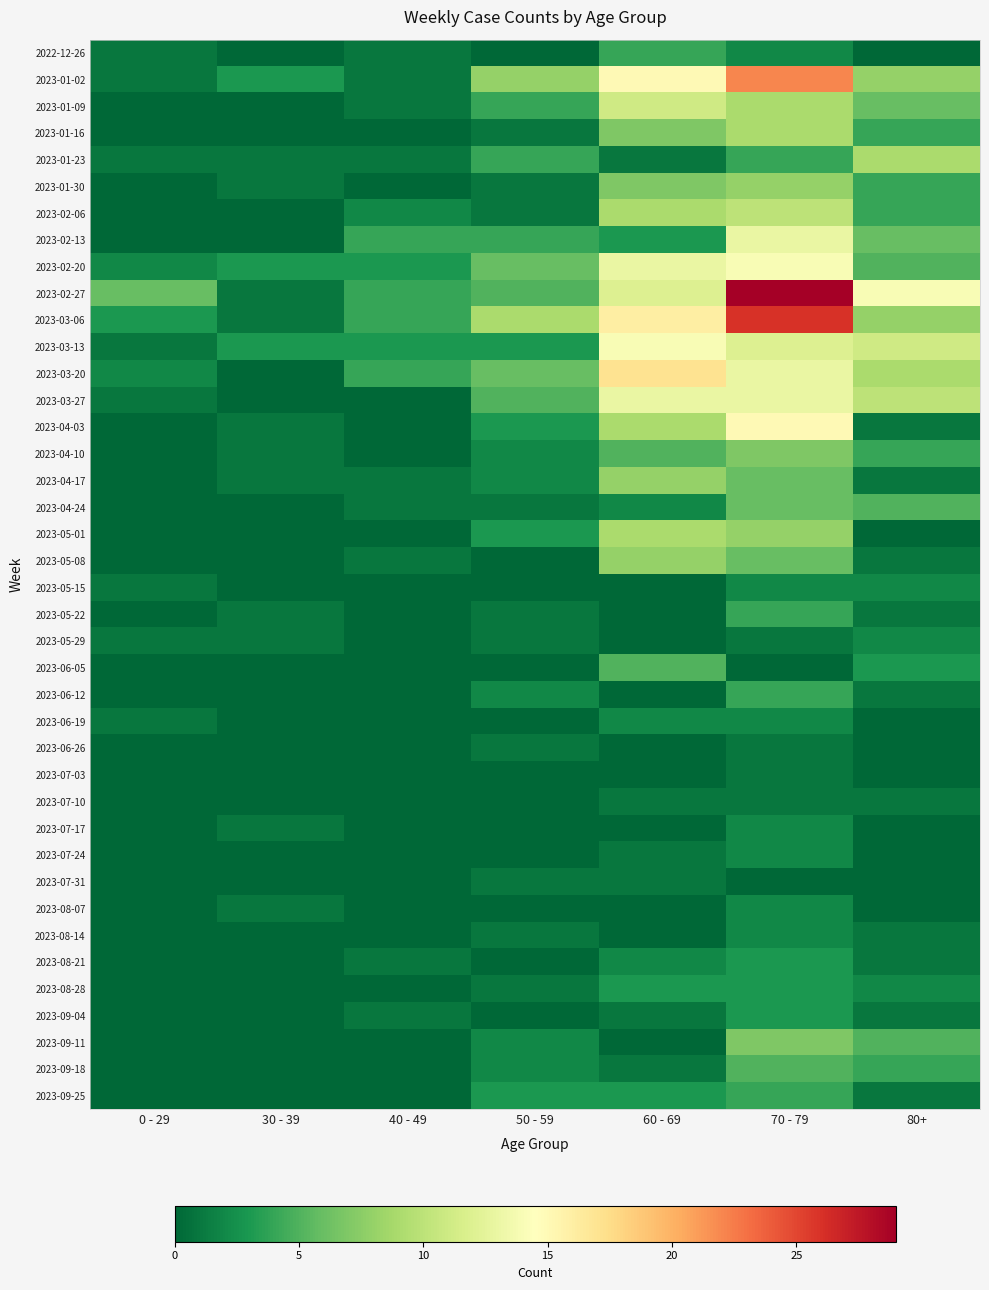

At how many categories does at least one series exceed 25?

1